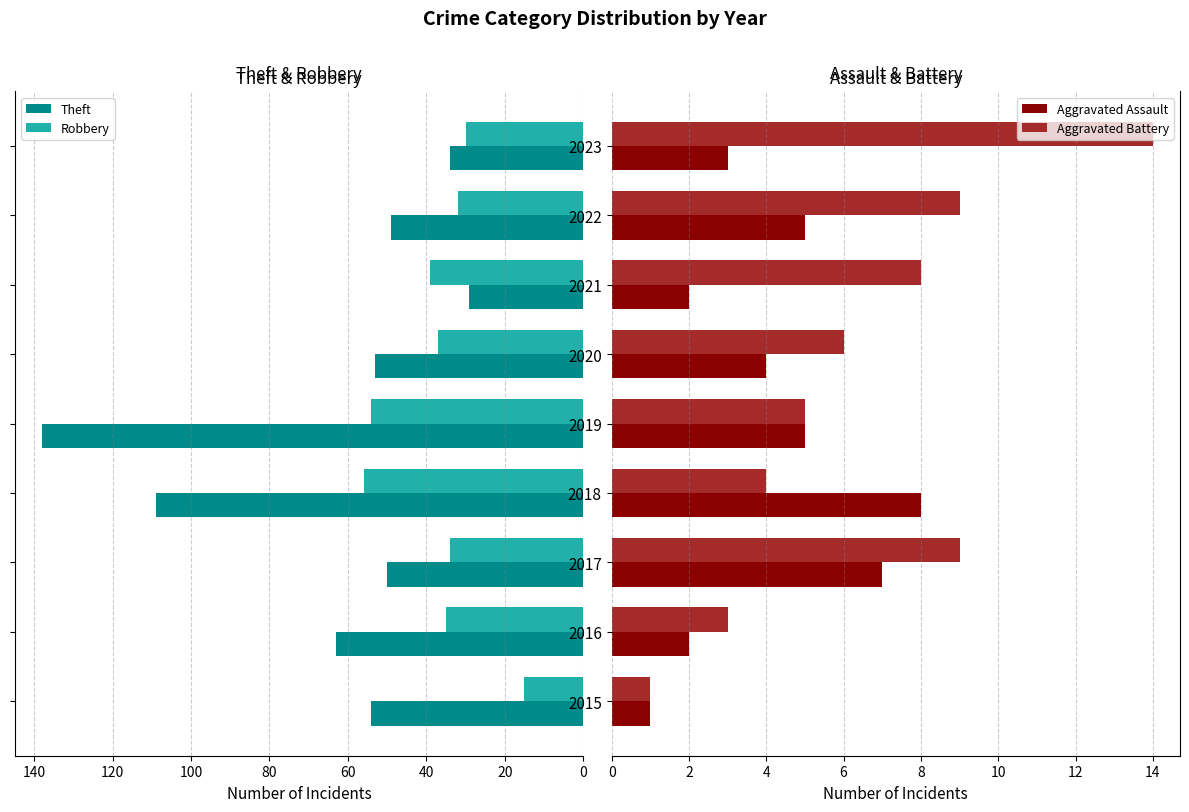

What is the sum of all Theft values?

579